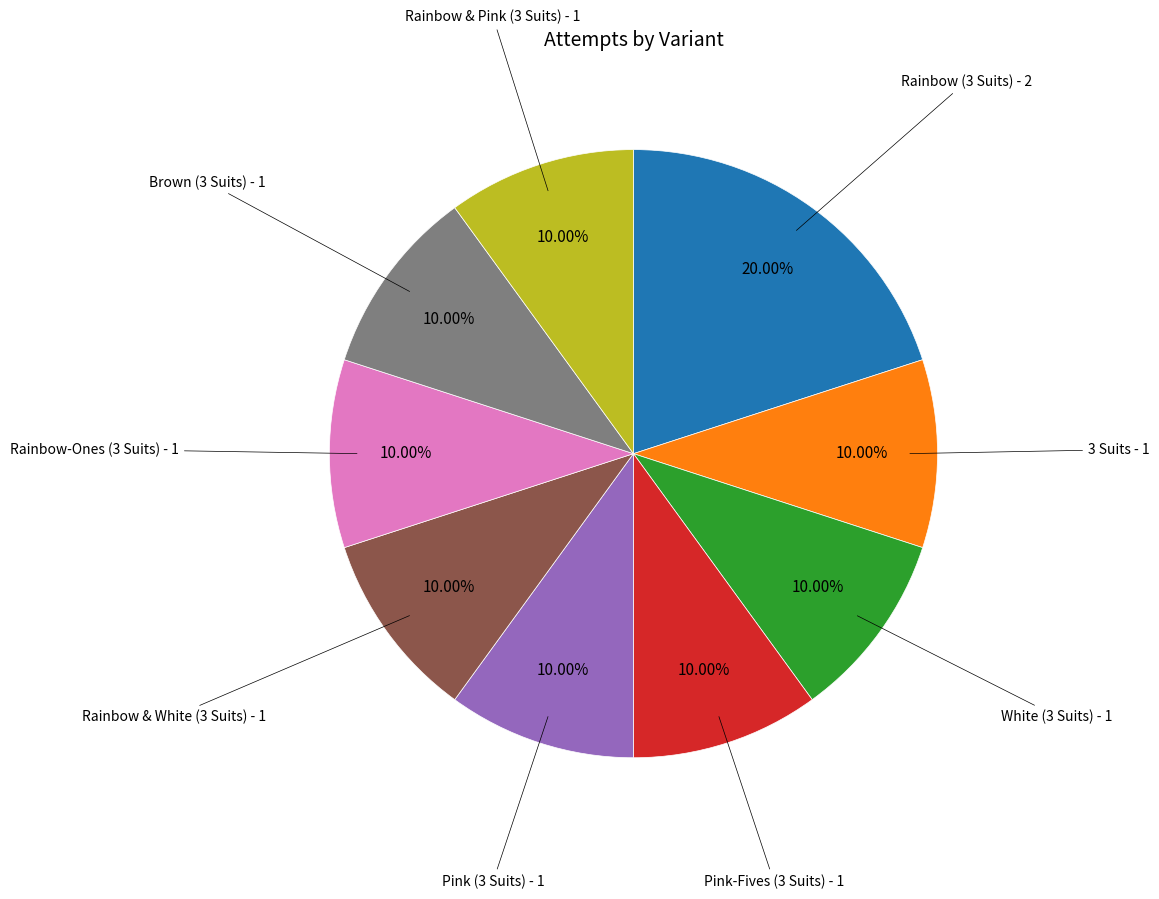

Is there any slice that represents more than half of the pie?

No